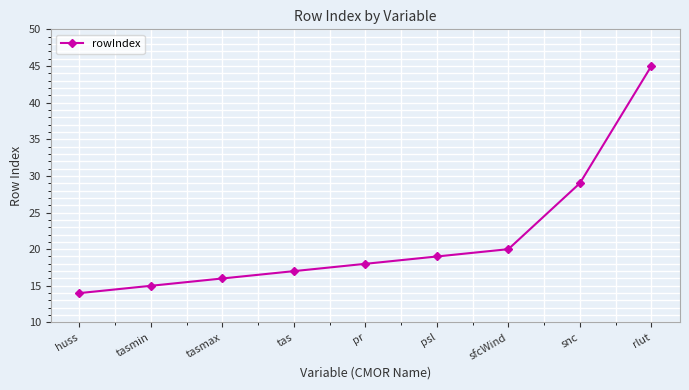

What is the average value?

21